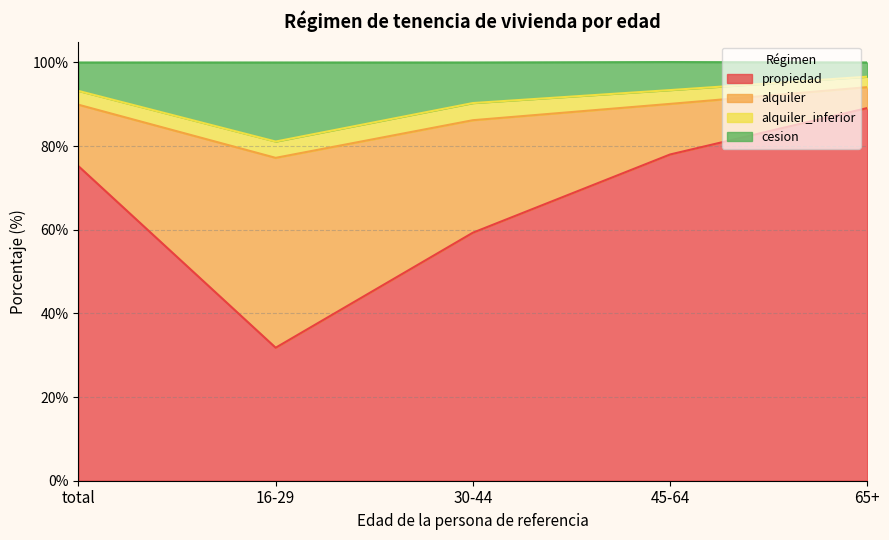

How many lines are shown in the chart?

4